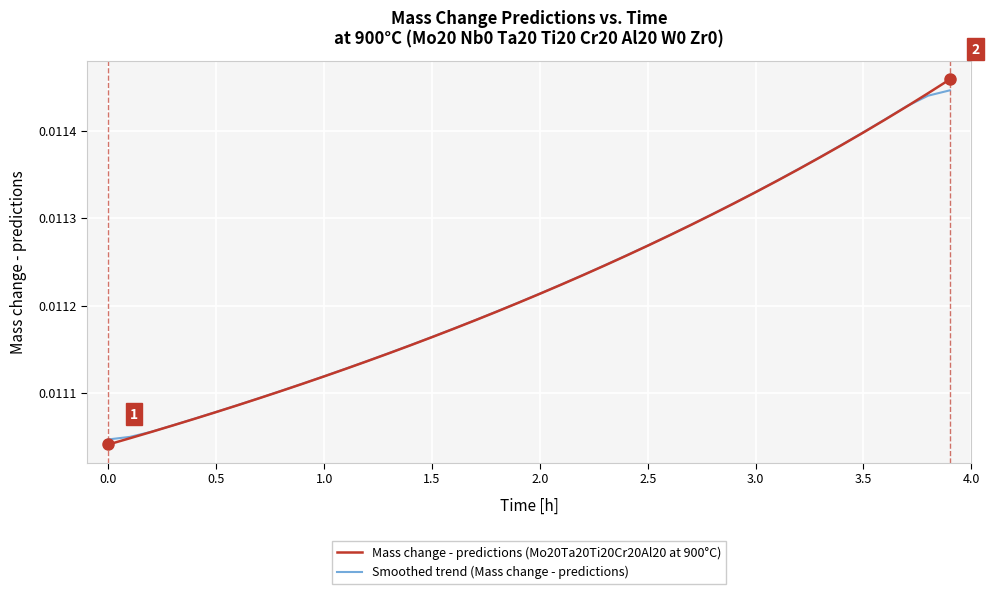

How many intersections are there between Mass change - predictions (Mo20Ta20Ti20Cr20Al20 at 900°C) and Smoothed trend (Mass change - predictions)?

1